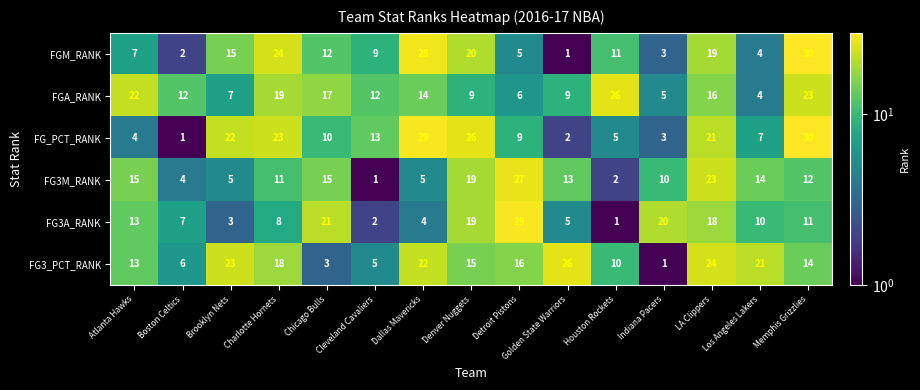

At which category is the sum across all series the highest?

LA Clippers